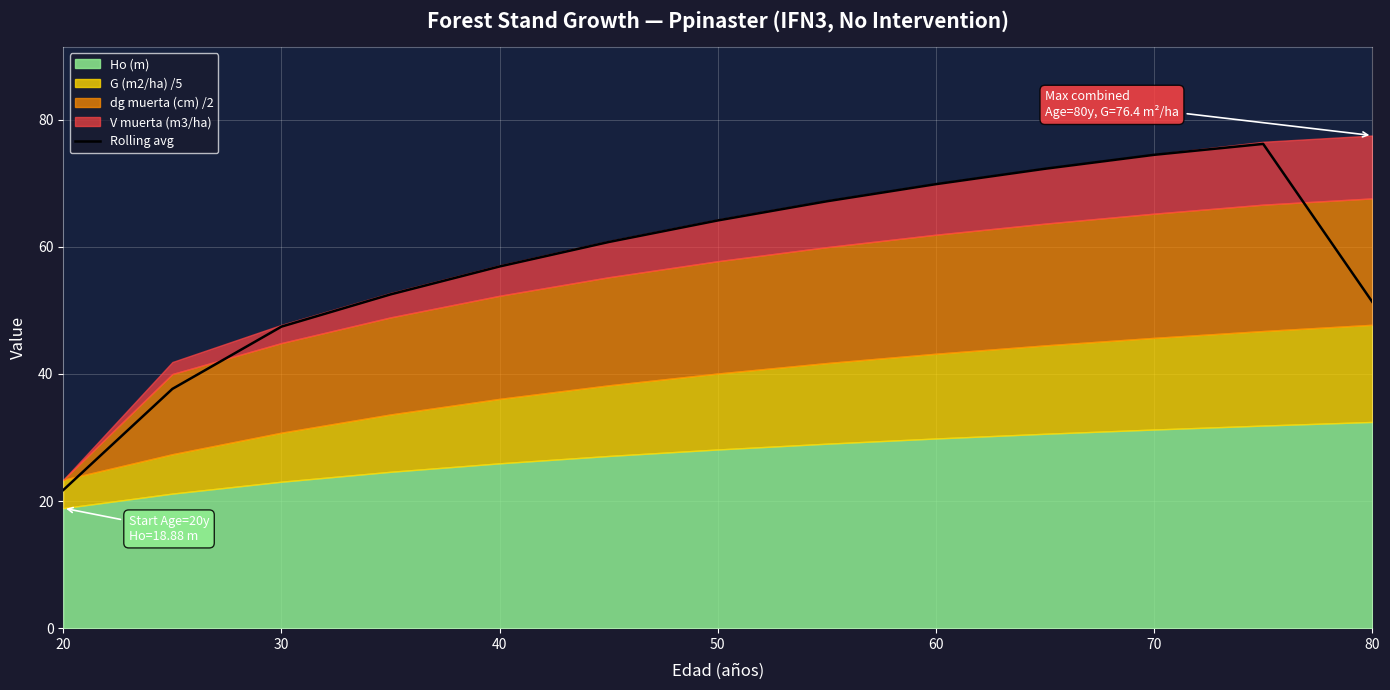

Is it true that Rolling avg equals 68.0 at 80?

False